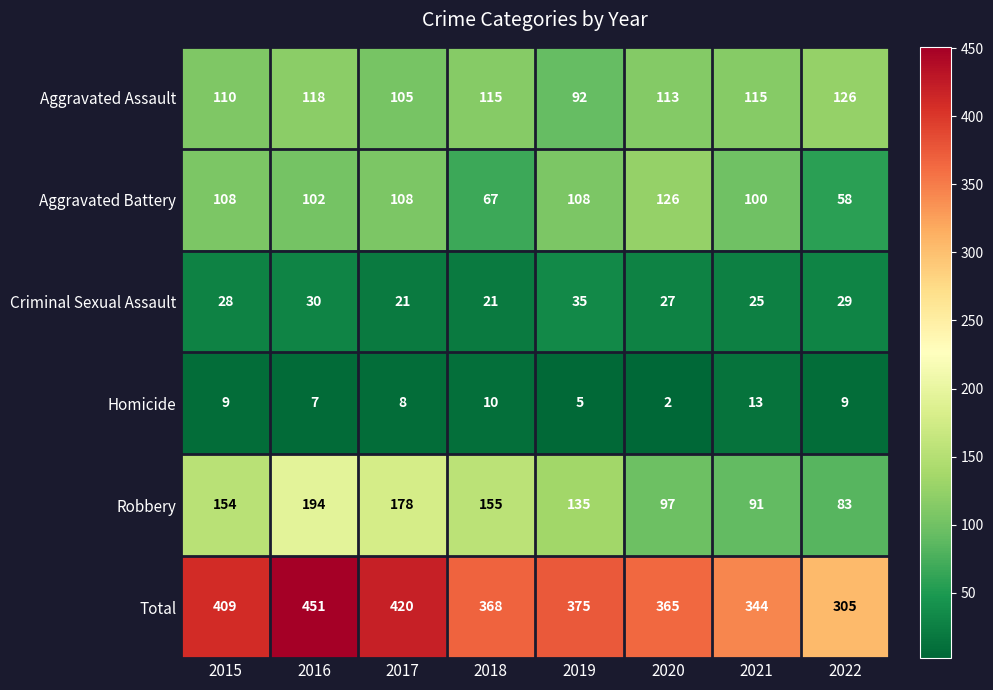

What is the sum of the Criminal Sexual Assault values at 2019 and 2018?

56